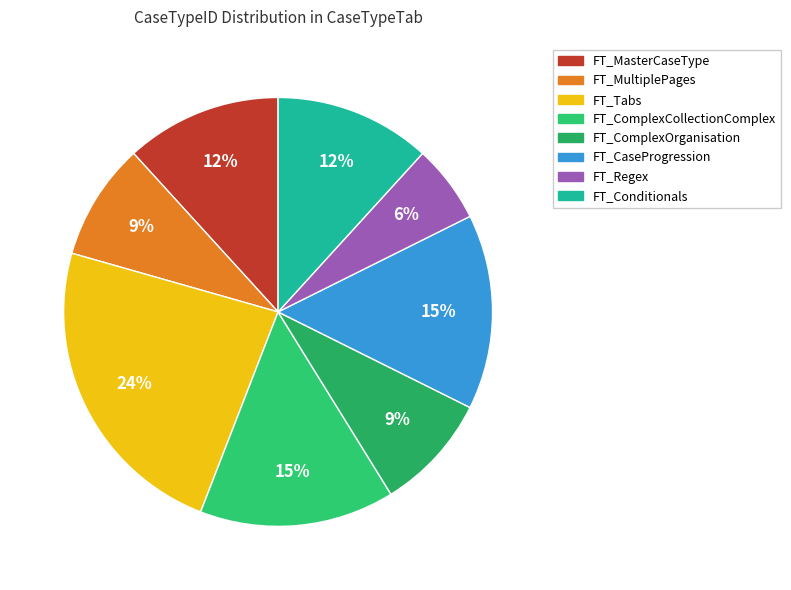

To the nearest percent, what is the difference between the FT_Regex and FT_Tabs slice percentages?

18%